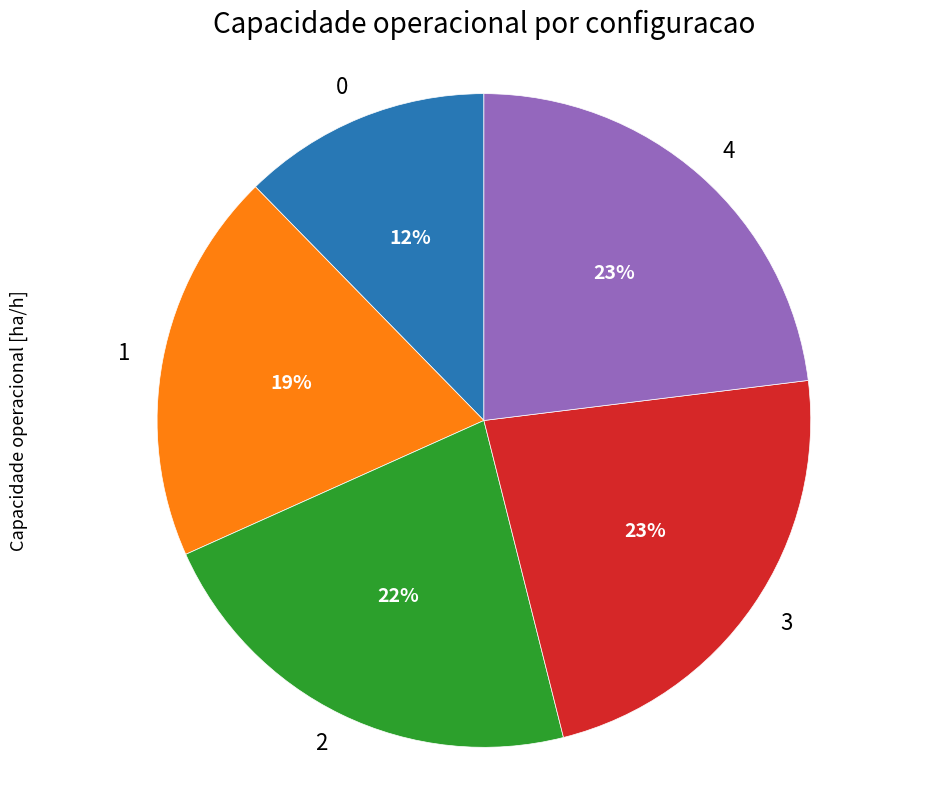

To the nearest percent, what is the combined percentage of 0 and 3?

35%